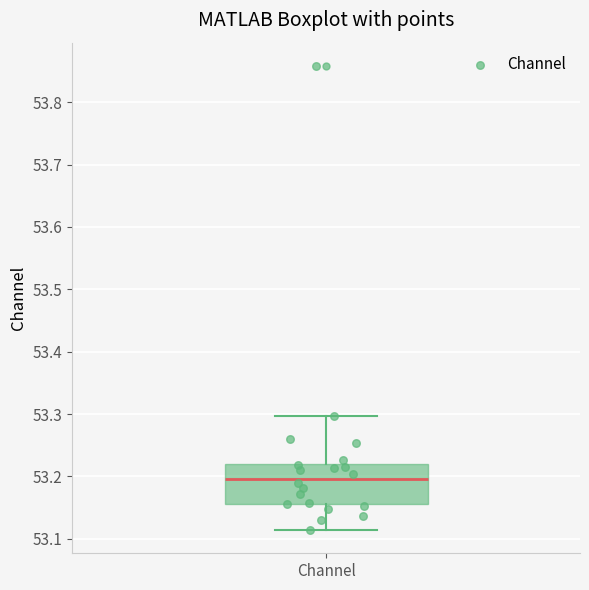

Where is the lower edge of the box for Channel on the y-axis? The values are not printed on the chart, so give them approximately, as read against the axis.

53.15